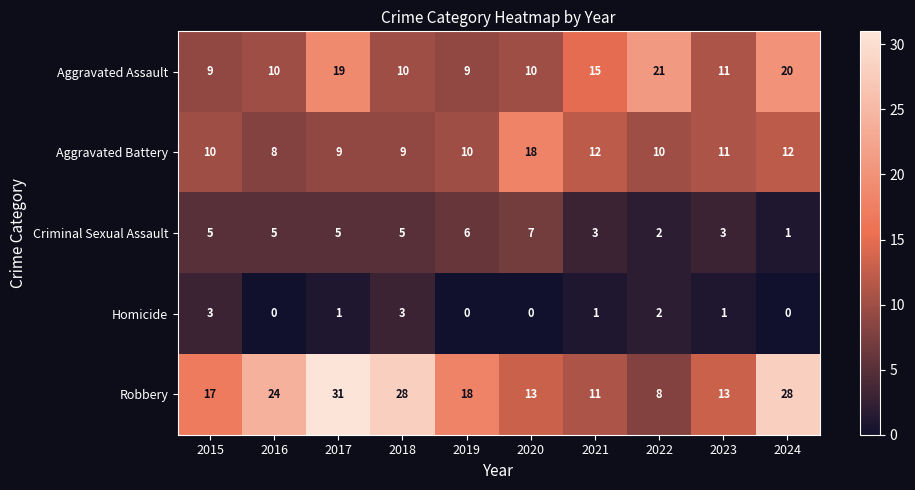

Is the value of Aggravated Battery at 2016 greater than the value of Robbery at 2019?

No